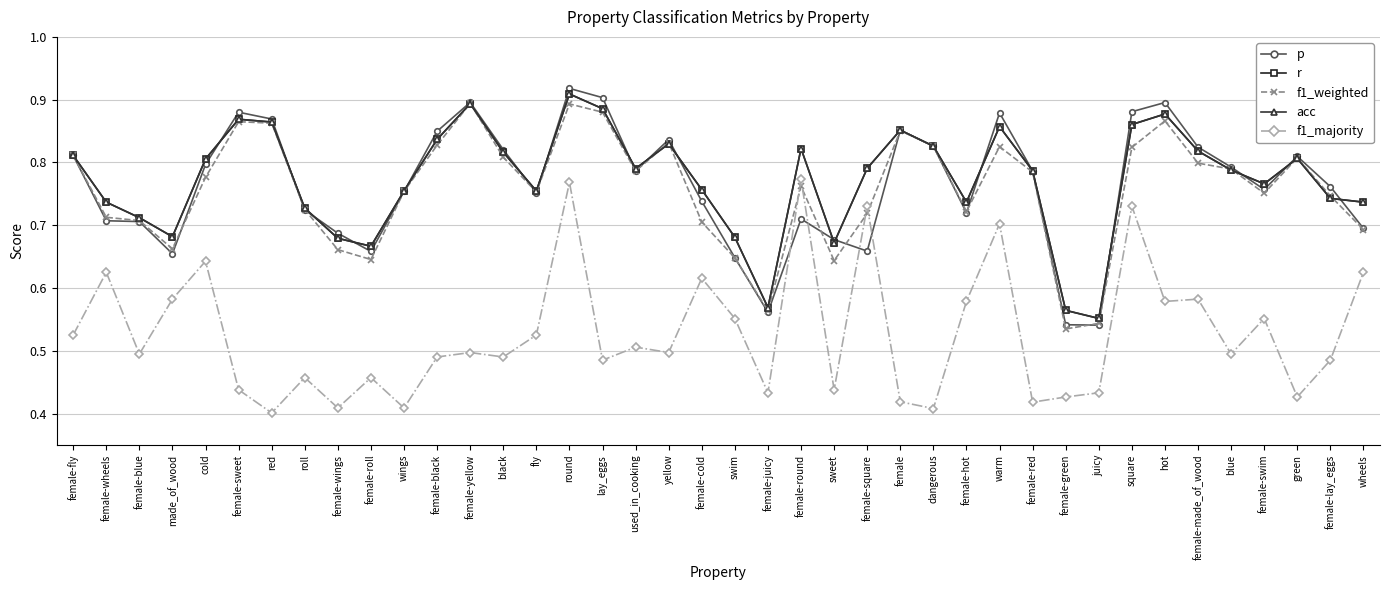

Which series has the widest spread of values?

p